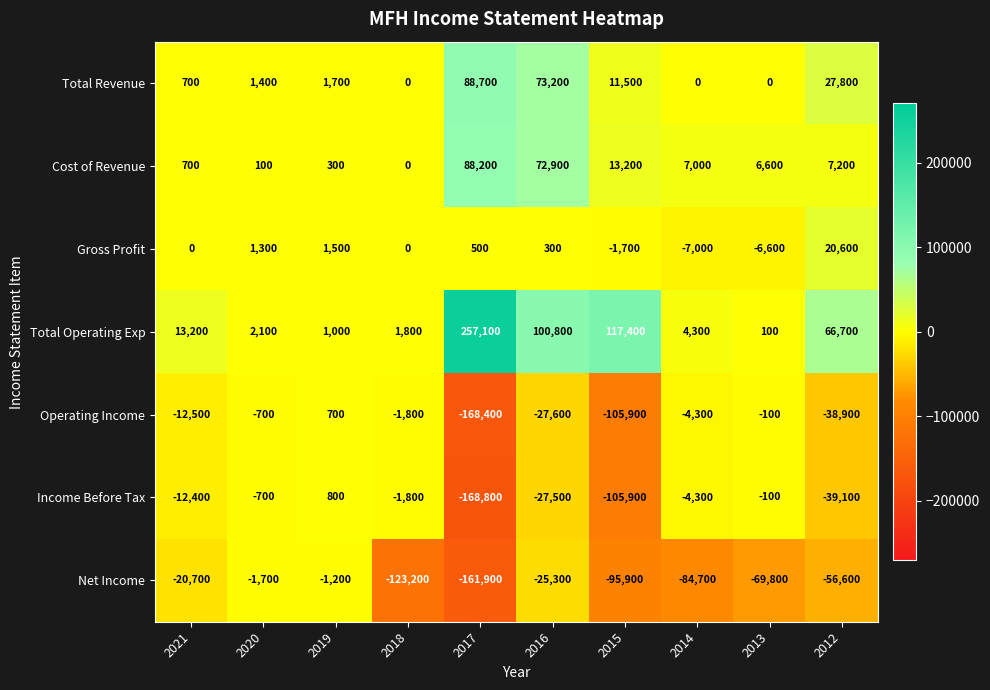

What is the difference between the highest and lowest values at 2015?

223300